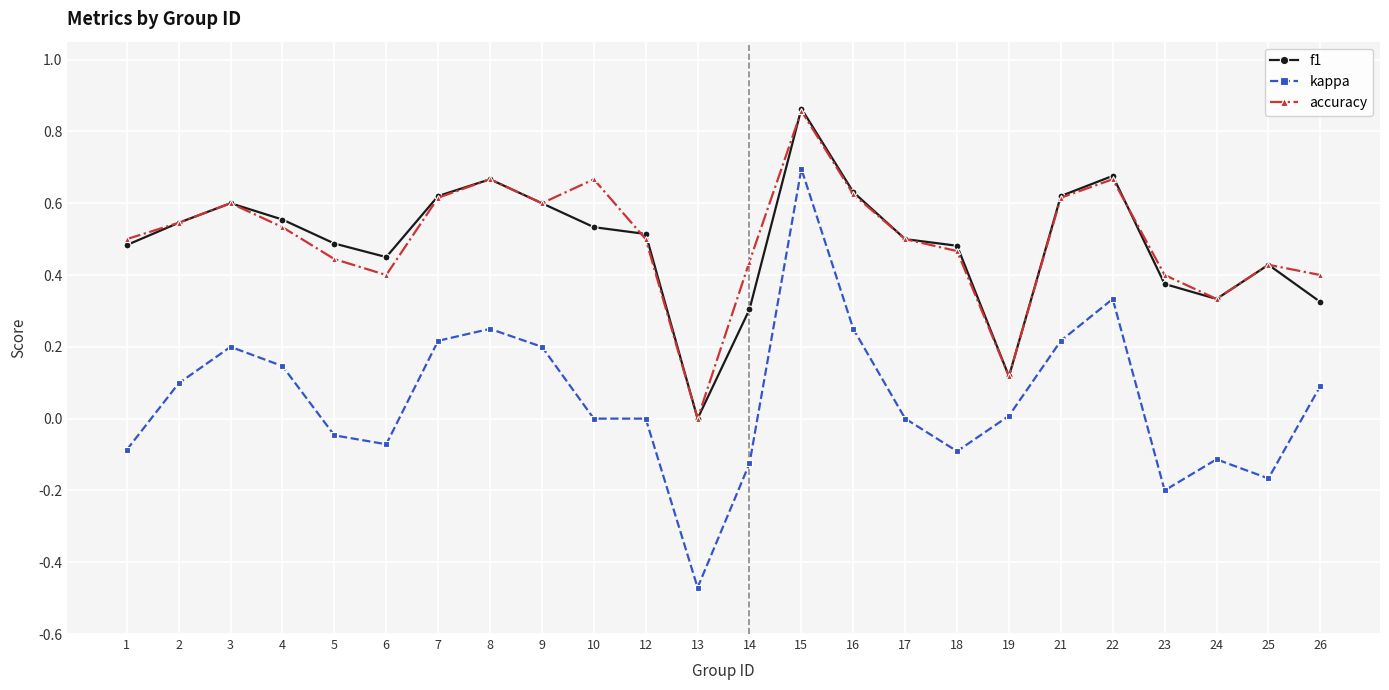

Between 24 and 26, which series saw the biggest shift?

kappa